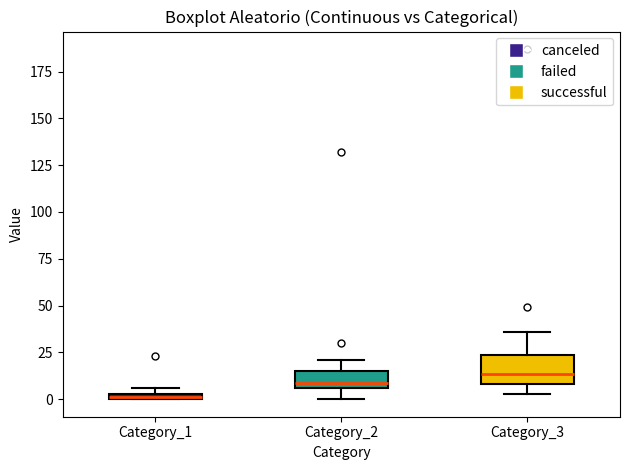

Which box has the highest median line?

Category_3